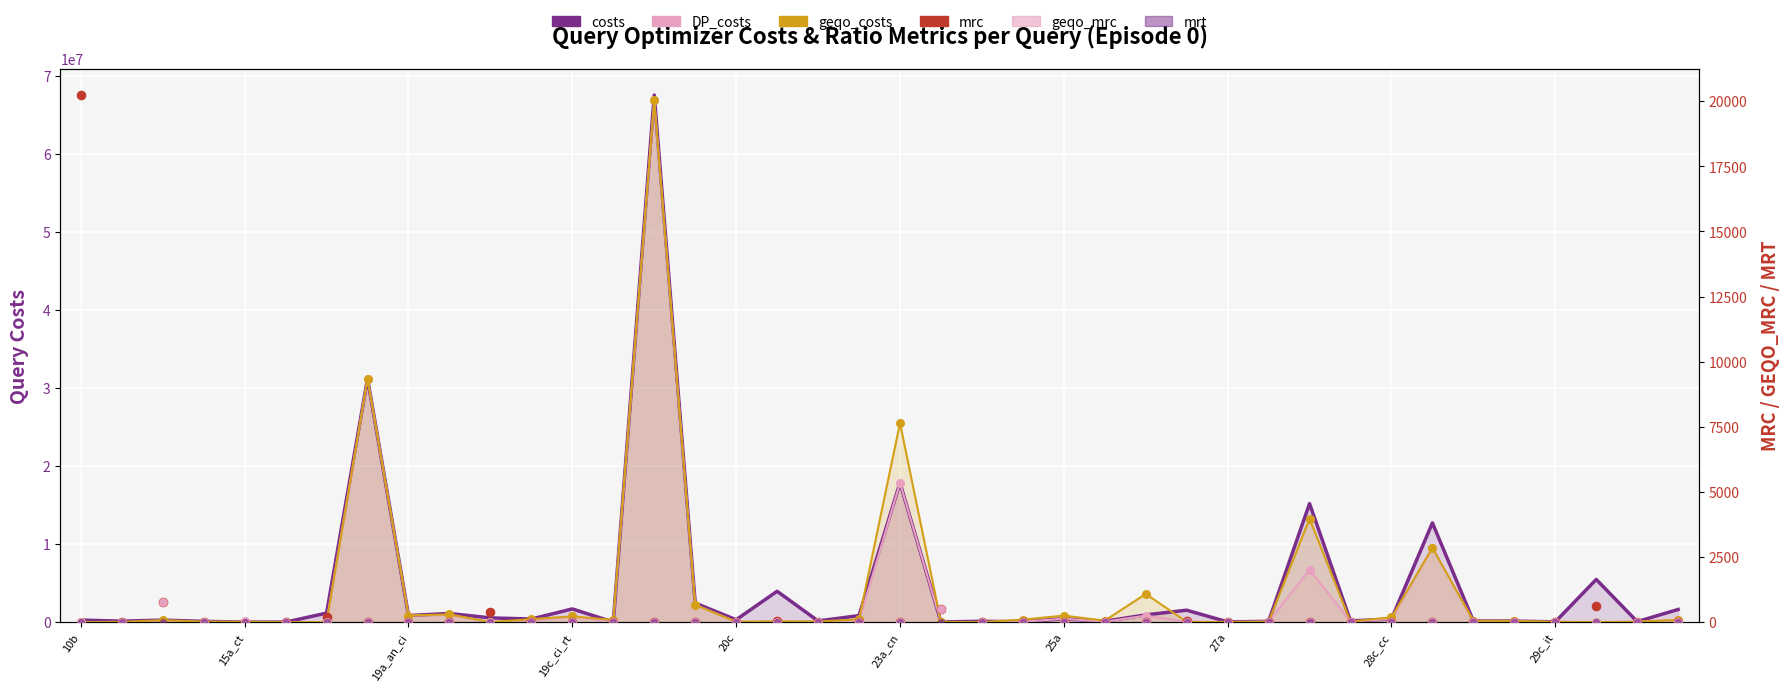

Which series has the largest total across all categories?

costs